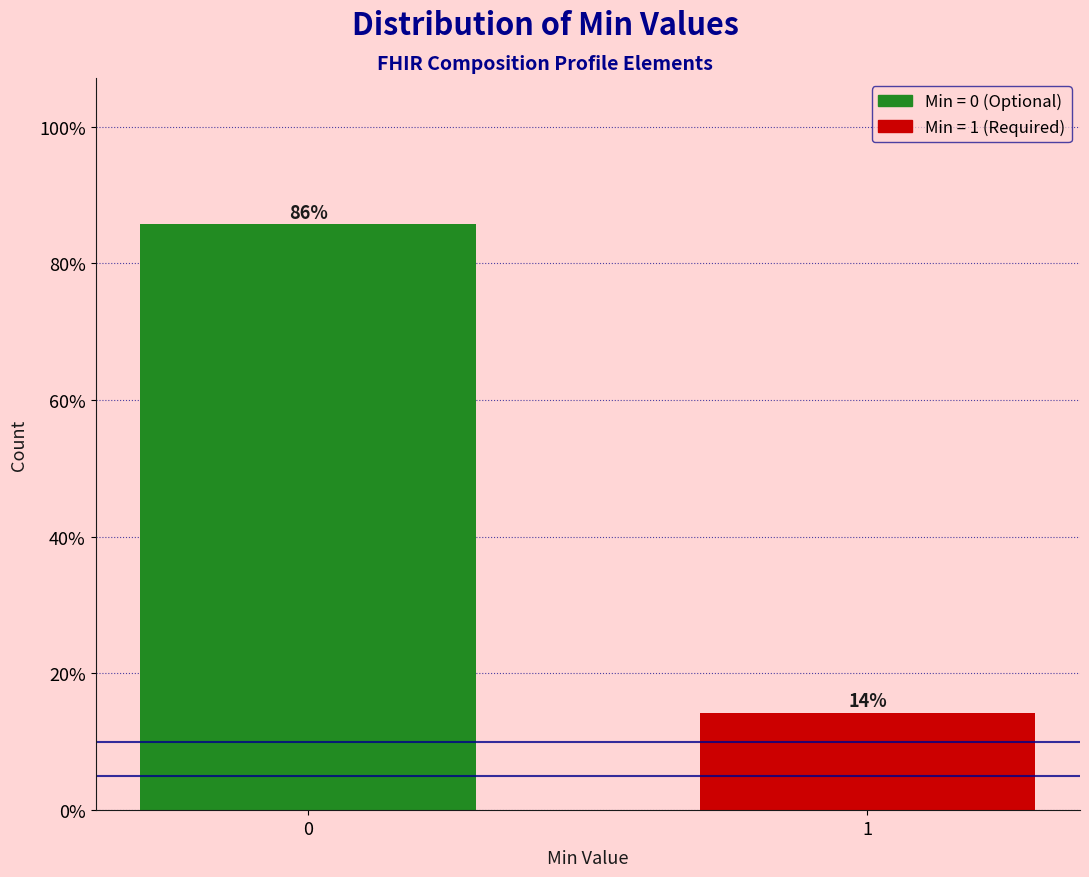

What is the sum of the values at 1 and 0?

100.0